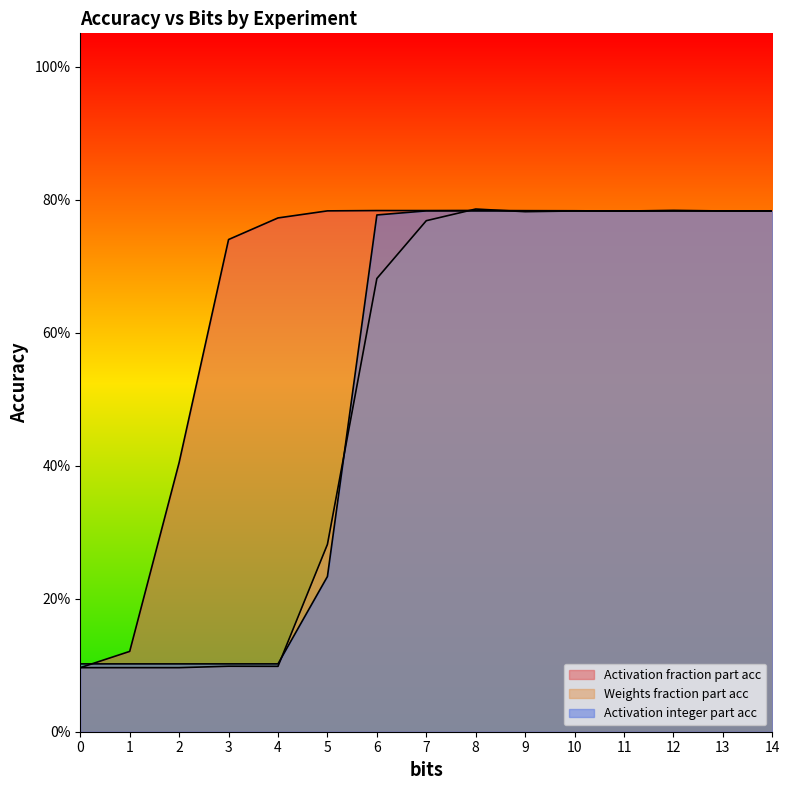

Reading left to right, extract all data points from this chart.

Activation fraction part acc: 0=0.1	1=0.1	2=0.4	3=0.7	4=0.8	5=0.8	6=0.8	7=0.8	8=0.8	9=0.8	10=0.8	11=0.8	12=0.8	13=0.8	14=0.8
Weights fraction part acc: 0=0.1	1=0.1	2=0.1	3=0.1	4=0.1	5=0.3	6=0.7	7=0.8	8=0.8	9=0.8	10=0.8	11=0.8	12=0.8	13=0.8	14=0.8
Activation integer part acc: 0=0.1	1=0.1	2=0.1	3=0.1	4=0.1	5=0.2	6=0.8	7=0.8	8=0.8	9=0.8	10=0.8	11=0.8	12=0.8	13=0.8	14=0.8